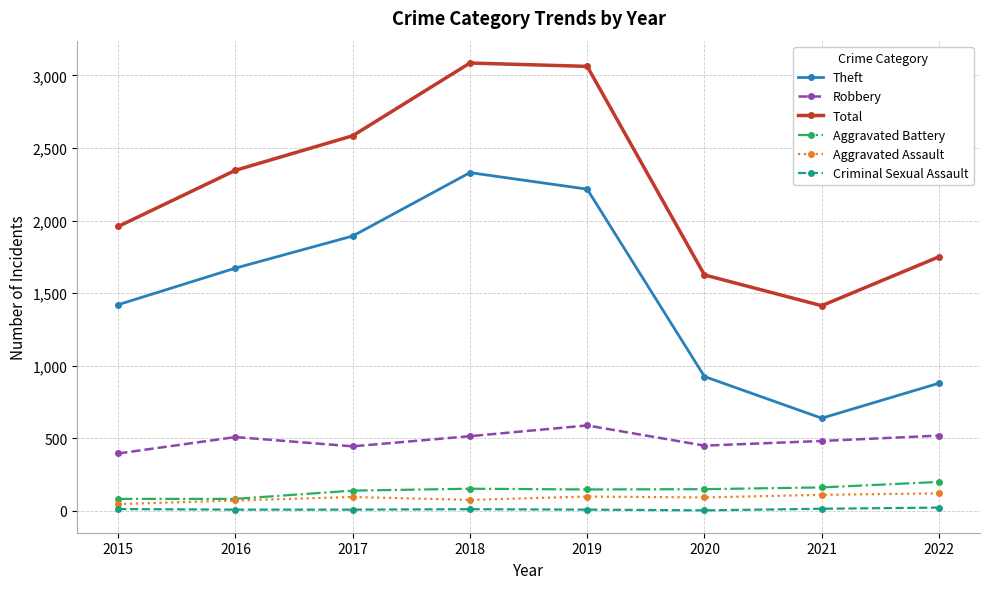

True or false: Total and Aggravated Assault intersect in this chart.

False